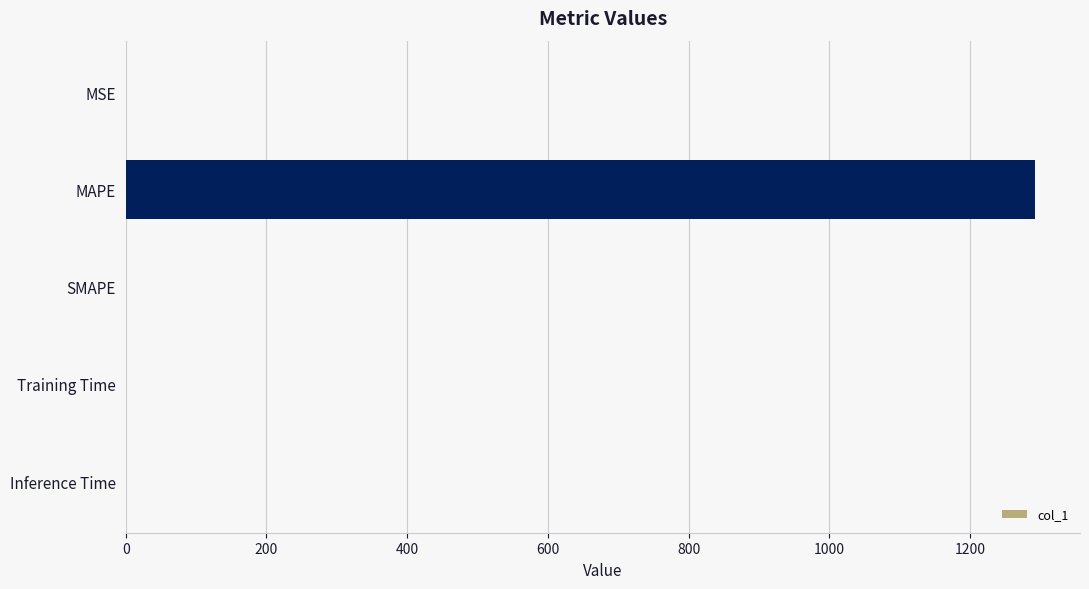

How many data points are above 0?

4